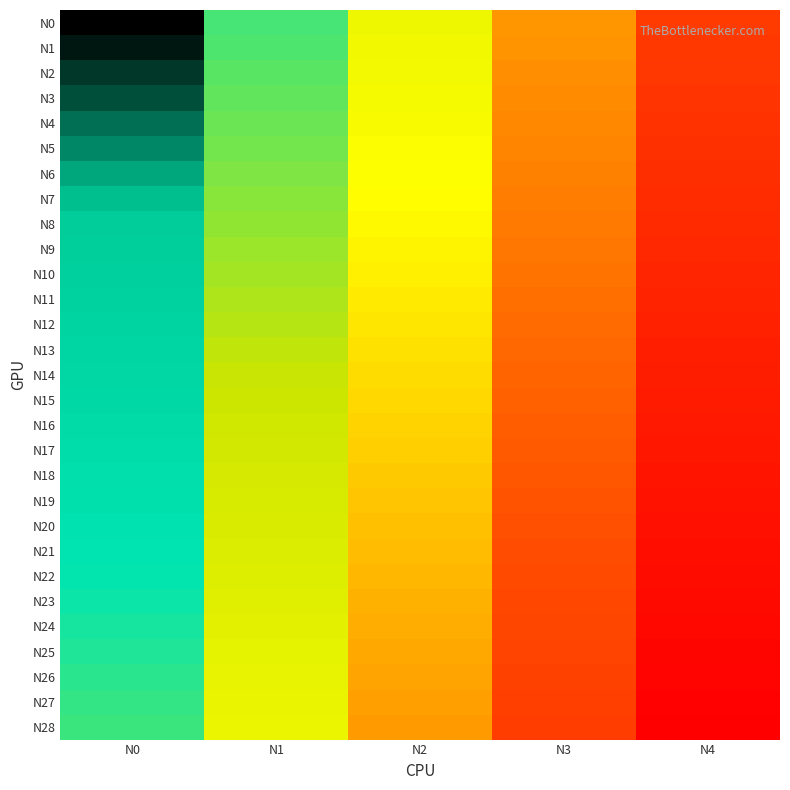

Which series has the largest total across all categories?

N28